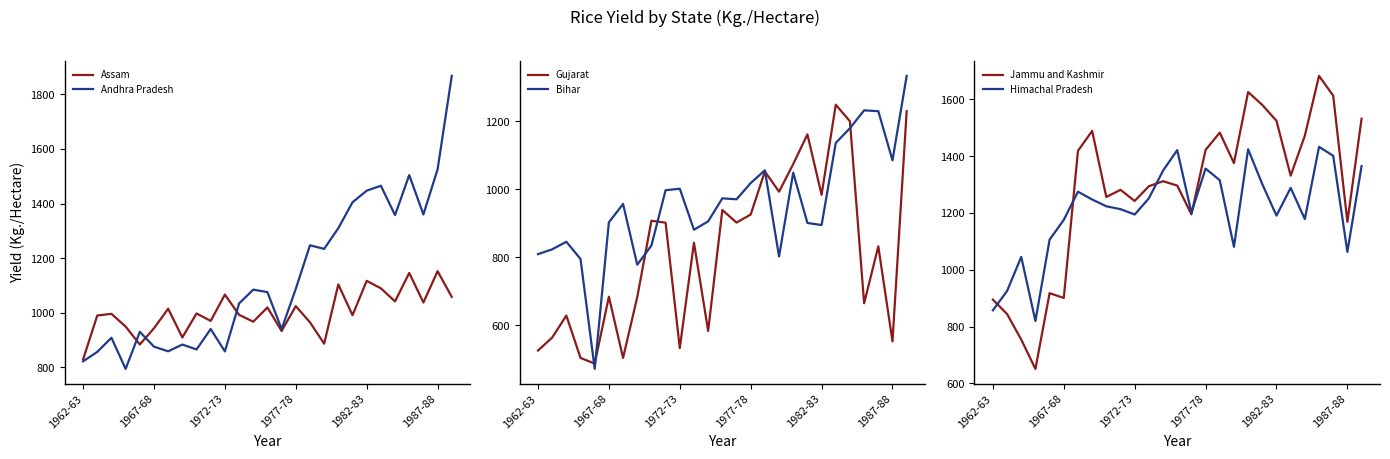

After their last crossing, which series has the higher values: Gujarat or Assam?

Gujarat